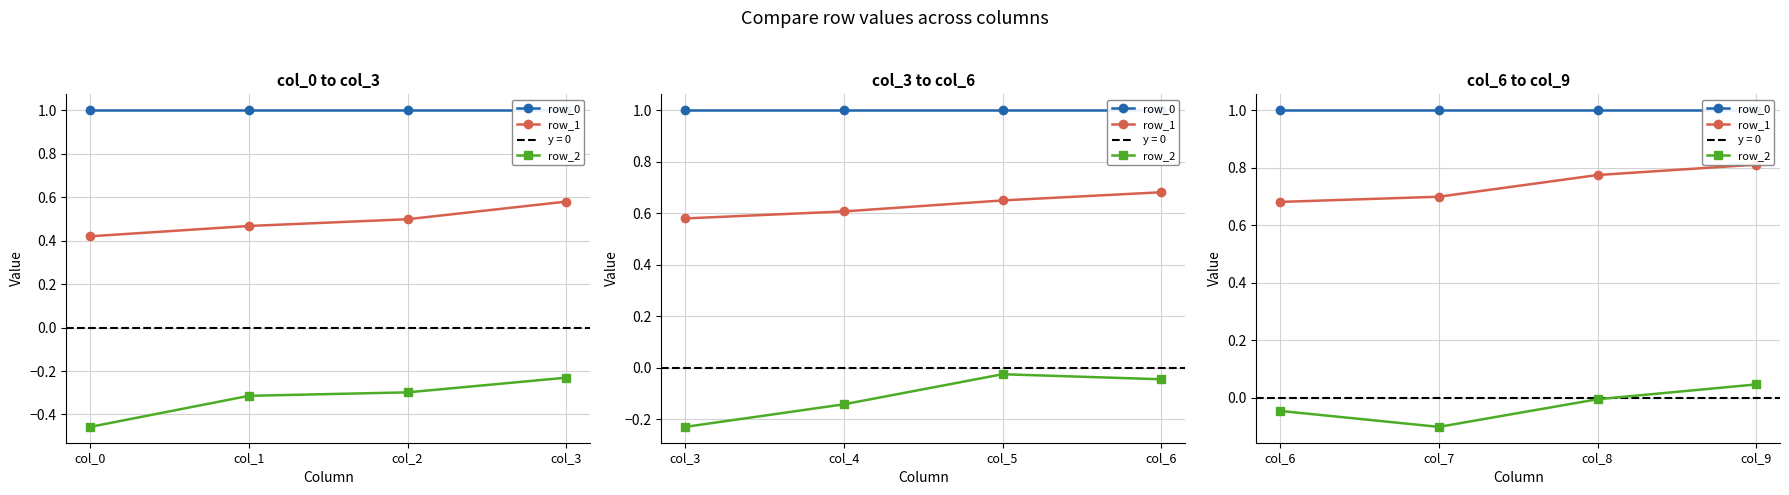

Is this an area chart (filled region under the line)?

No